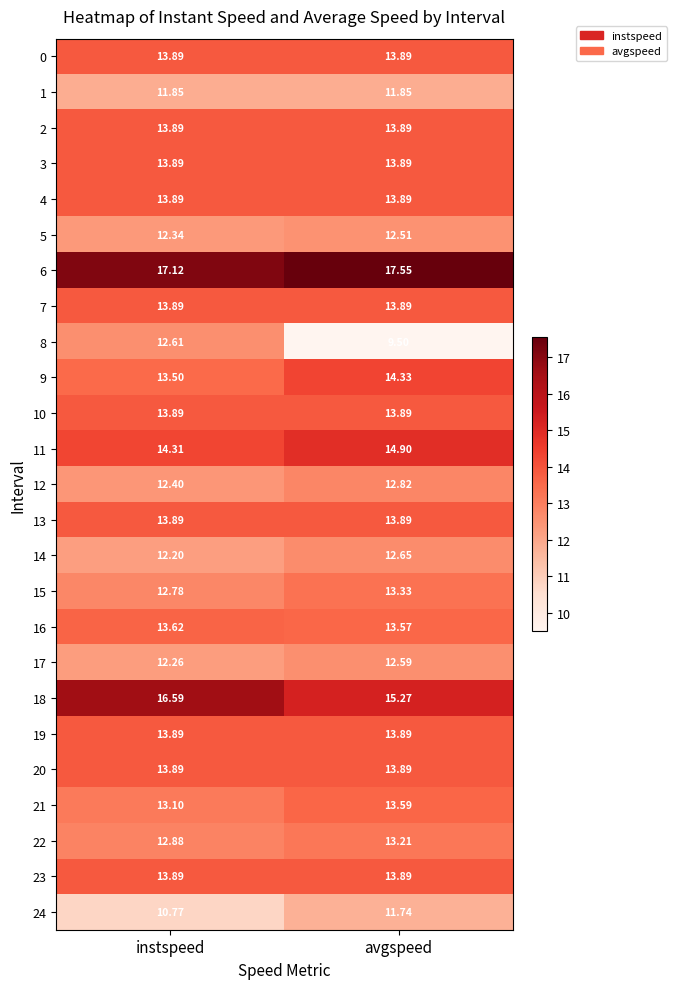

List the labels in order of 17 value, smallest first.

instspeed, avgspeed